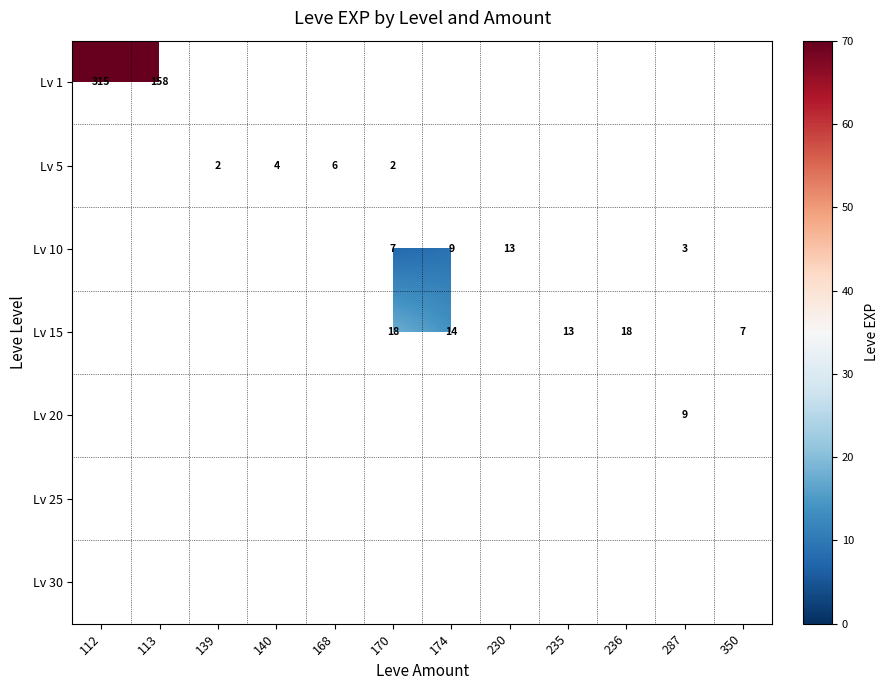

The value of Lv 5 at 170 is 2.0. True or false?

True